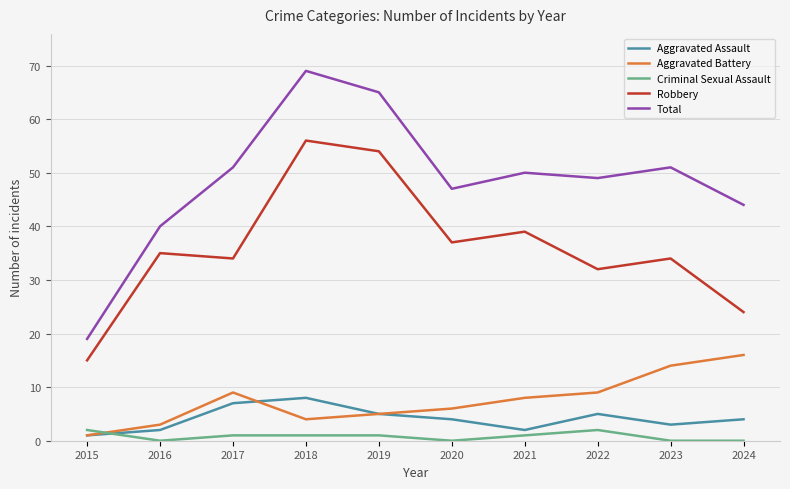

At how many categories does at least one series exceed 27?

9